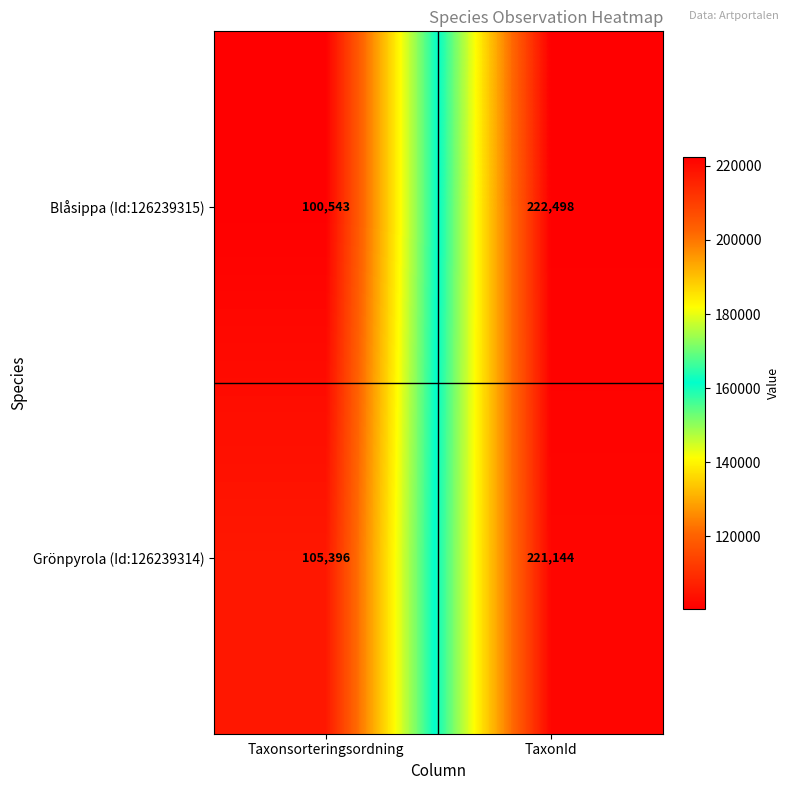

What is the sum of the Blåsippa (Id:126239315) values at TaxonId and Taxonsorteringsordning?

323041